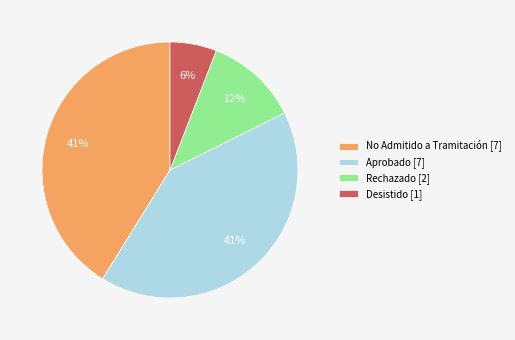

True or false: Rechazado accounts for 23% of the total.

False